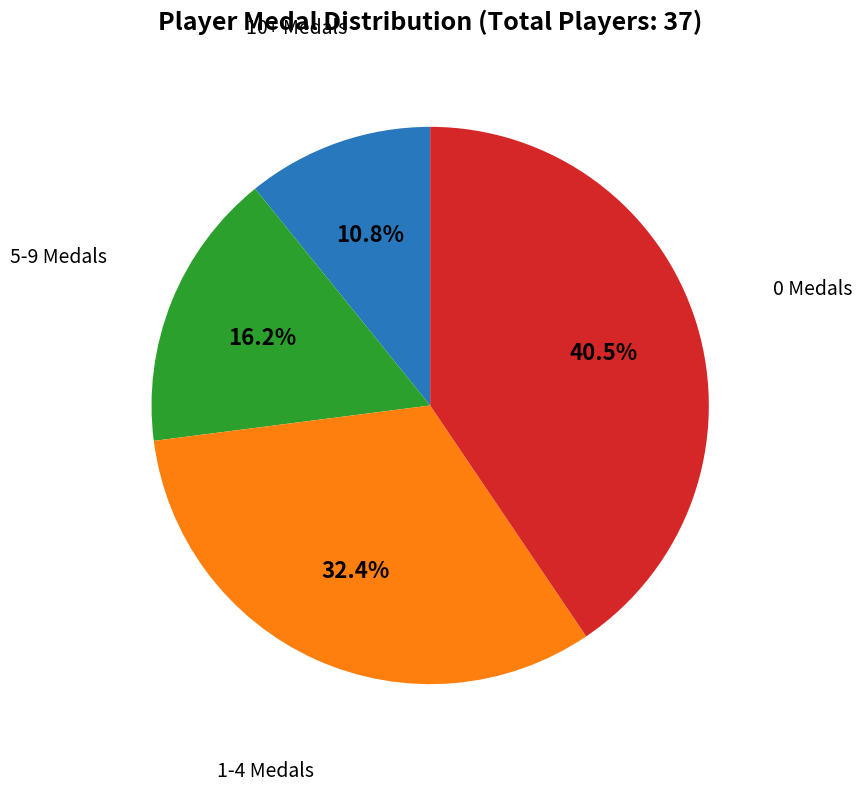

Does any single category account for the majority?

No